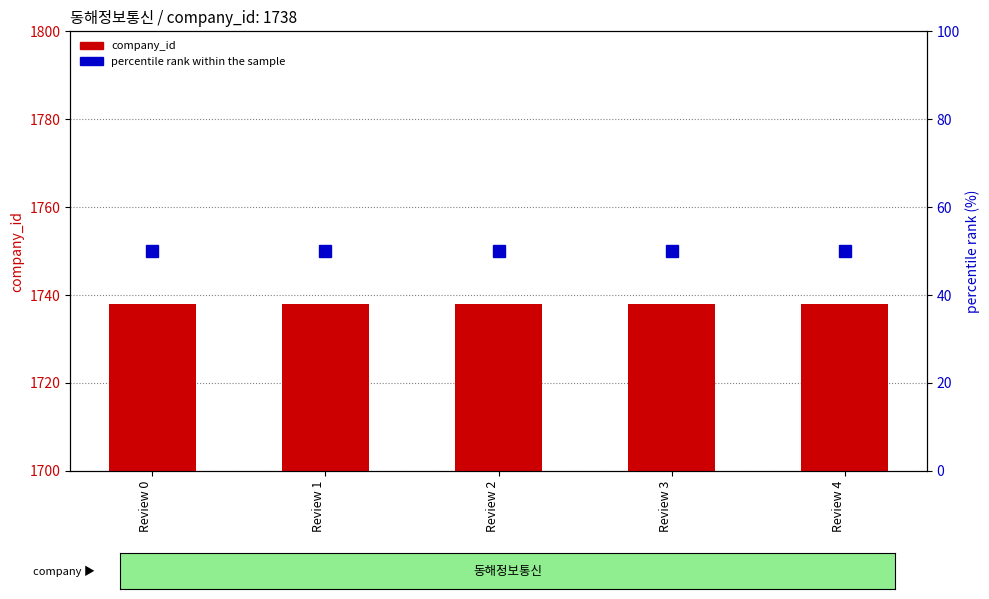

Reading right to left, extract all data points from this chart.

company_id: Review 4=1738	Review 3=1738	Review 2=1738	Review 1=1738	Review 0=1738
percentile rank within the sample: Review 4=50	Review 3=50	Review 2=50	Review 1=50	Review 0=50